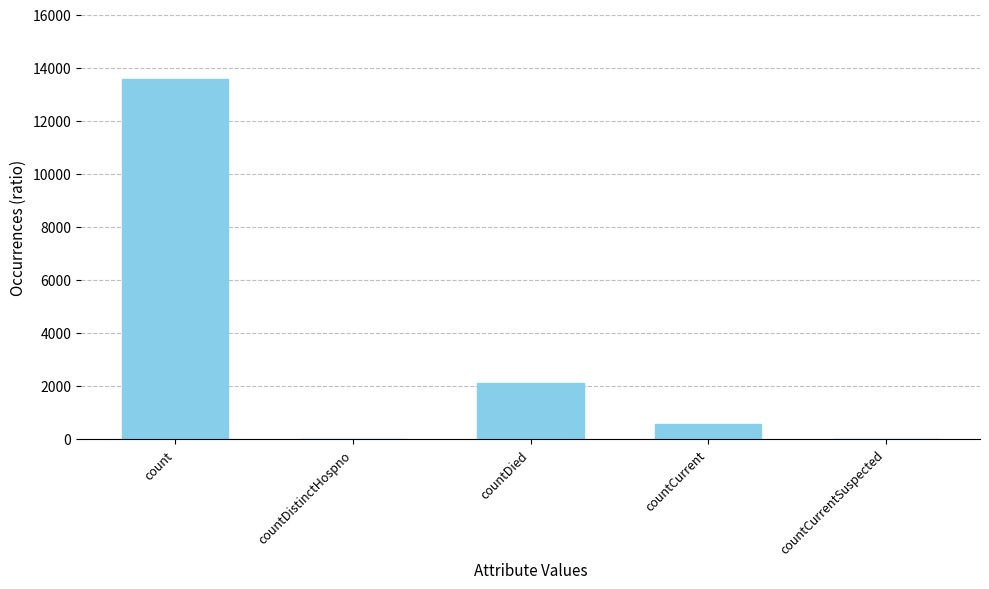

Which category has the highest value across all series?

count